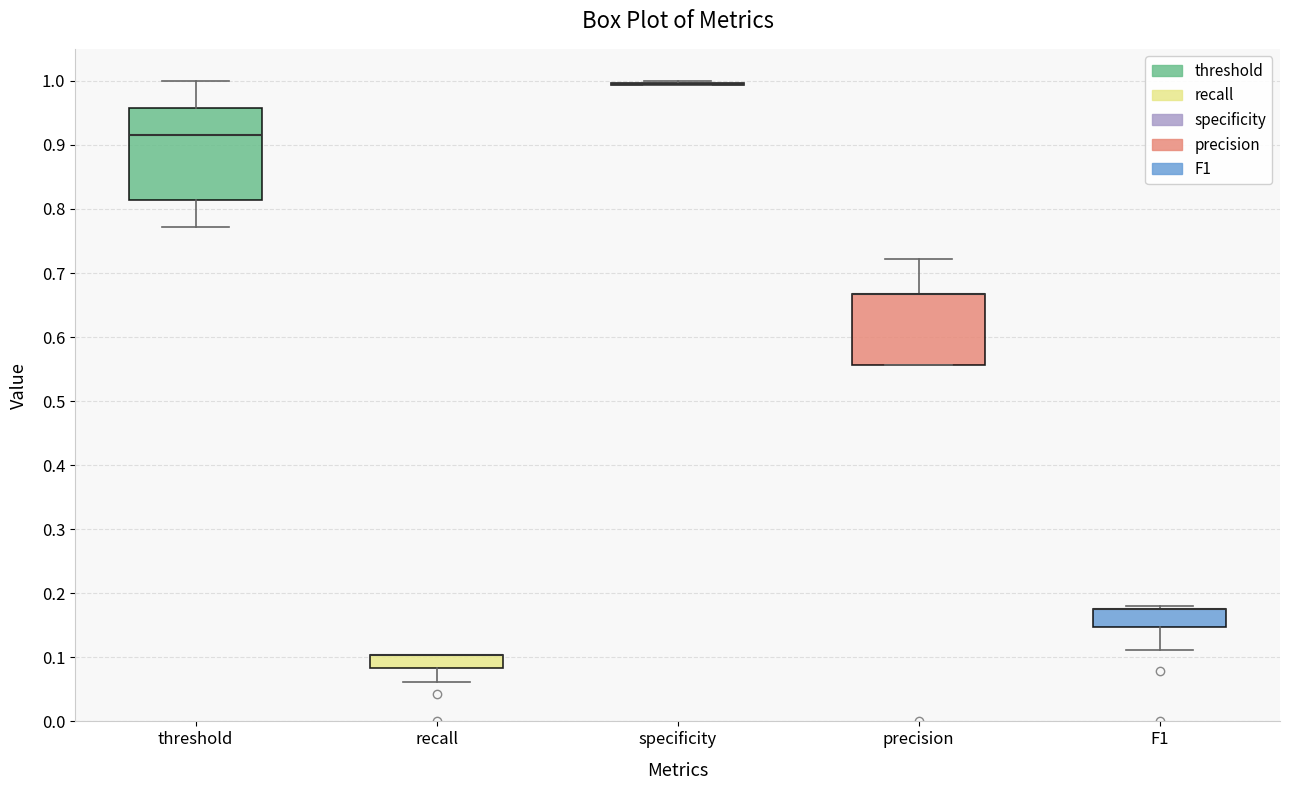

Reading left to right, transcribe this box plot: for each box, give where its median line is, the range the box spans, and where its two whiskers end, as read against the y-axis. The values are not printed on the chart, so give them approximately, as read against the axis.

threshold: median 0.92, box 0.81 to 0.96, whiskers 0.77 to 1.00
recall: median 0.10 (drawn on the box's upper edge), box 0.08 to 0.10, whiskers 0.06 to 0.10
specificity: box collapsed to a line at 1.00, whiskers 0.99 to 1.00
precision: median 0.67 (drawn on the box's upper edge), box 0.56 to 0.67, whiskers 0.56 to 0.72
F1: median 0.18 (drawn on the box's upper edge), box 0.15 to 0.18, whiskers 0.11 to 0.18 (just above the box's upper edge)